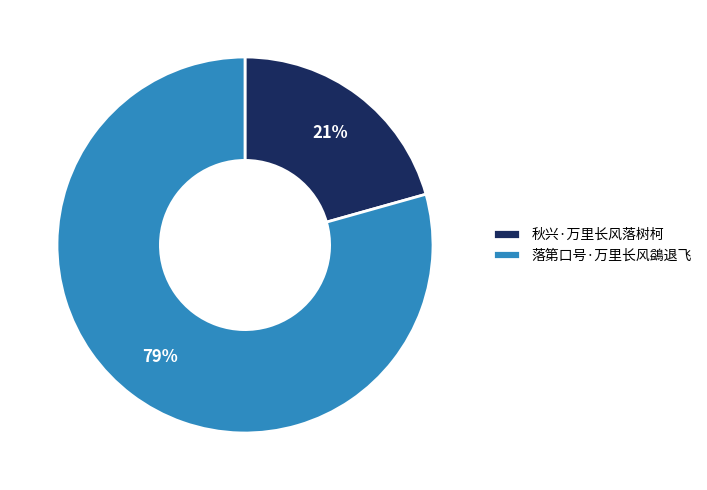

What is the ratio of the value at 秋兴·万里长风落树柯 to the value at 落第口号·万里长风鷁退飞?

0.3